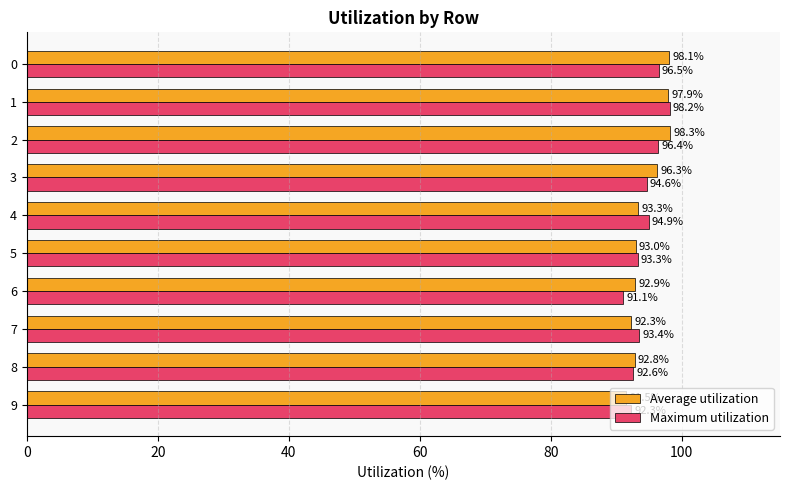

How many data points in Maximum utilization are above 94?

5